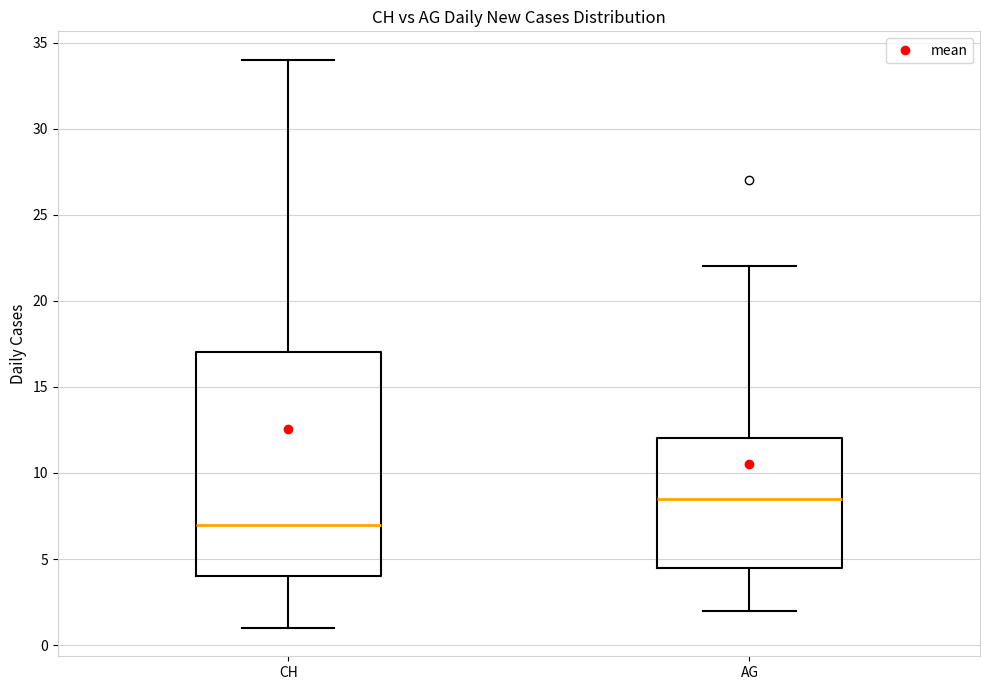

Reading left to right, transcribe this box plot: for each box, give where its median line is, the range the box spans, and where its two whiskers end, as read against the y-axis. The values are not printed on the chart, so give them approximately, as read against the axis.

CH: median 7.0, box 4.0 to 17.0, whiskers 1.0 to 34.0
AG: median 8.5, box 4.5 to 12.0, whiskers 2.0 to 22.0